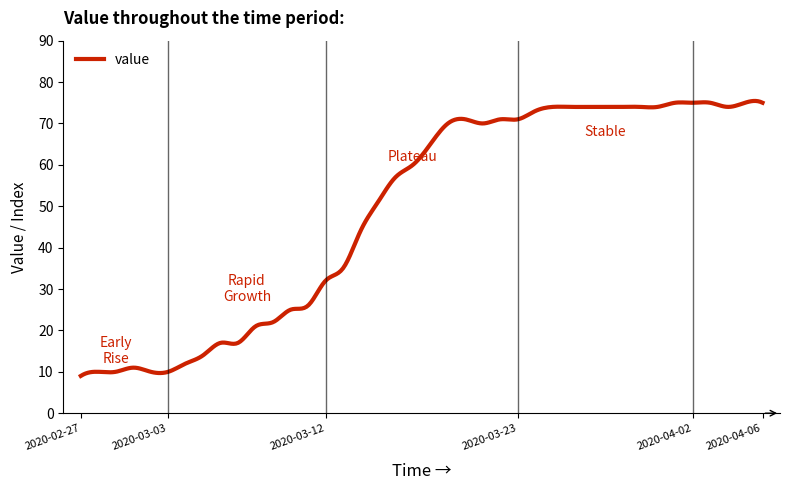

What is the difference between the maximum and minimum values?

66.4